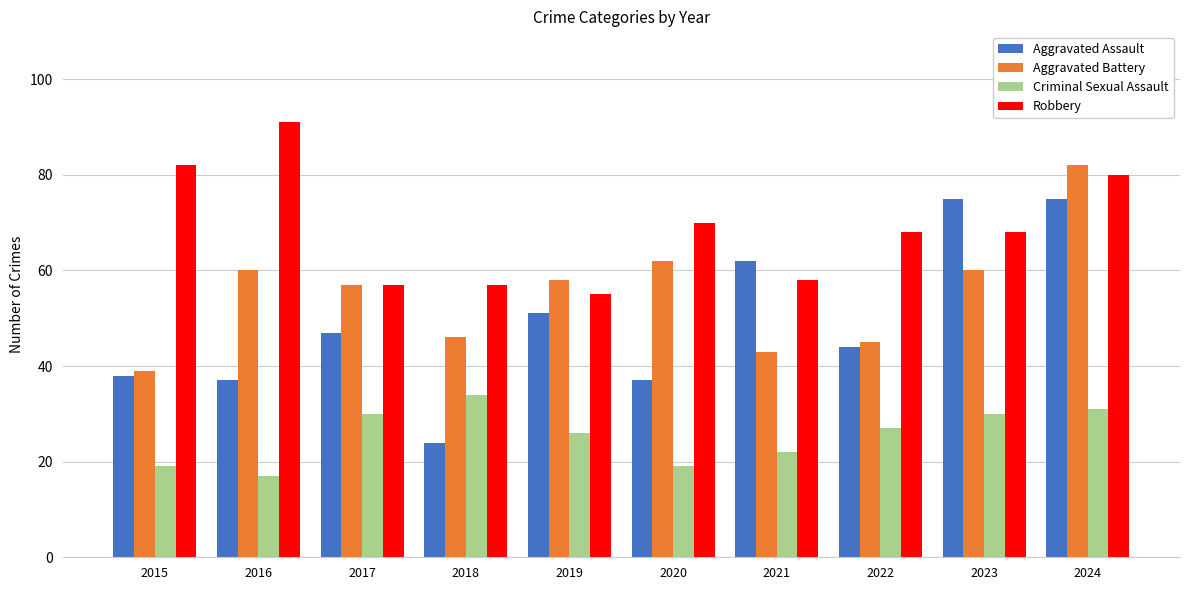

Count the number of categories in the chart.

10